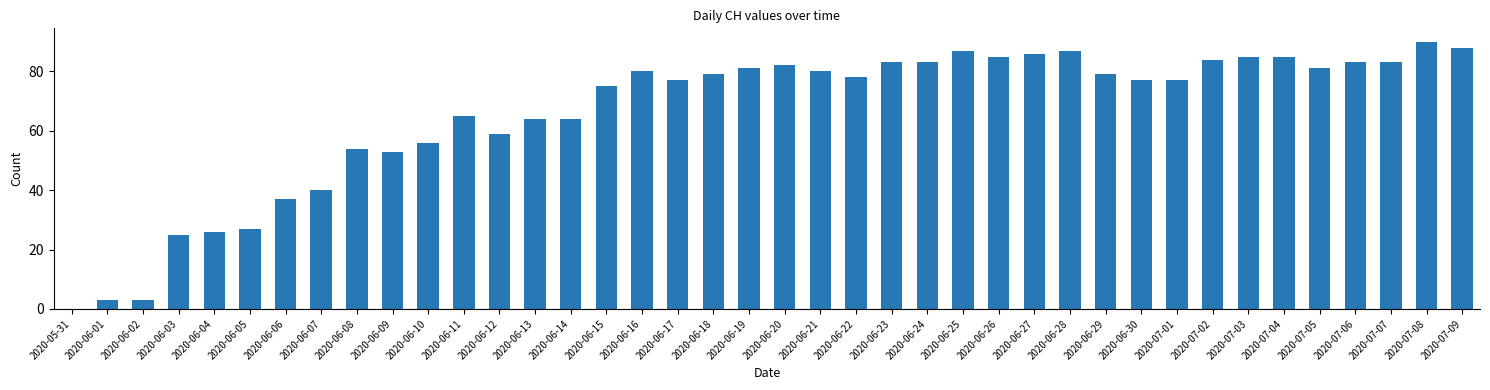

Is it true that the value at 2020-06-19 is 108?

False